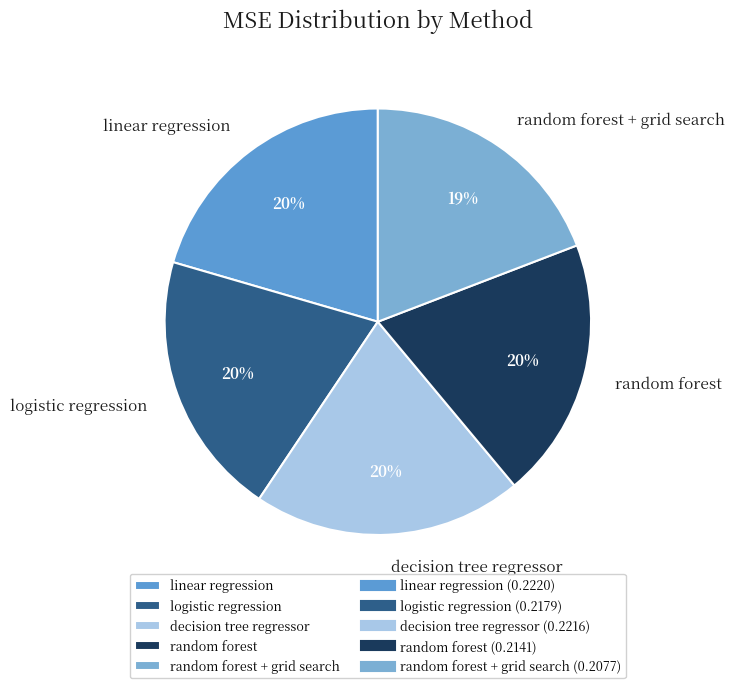

To the nearest percent, what is the difference between the largest and smallest slice percentages?

1%